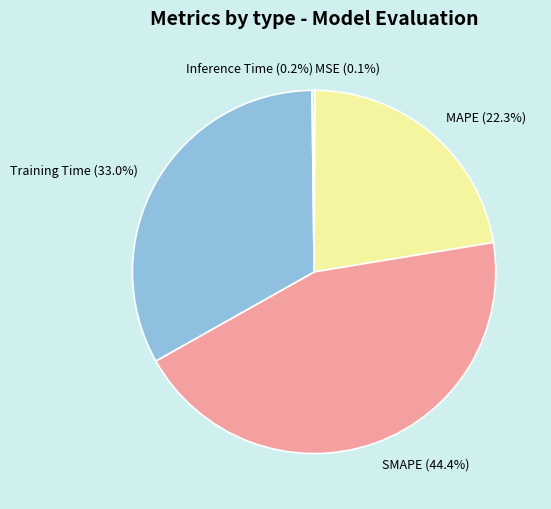

Is it true that MAPE is 37% of the pie?

False